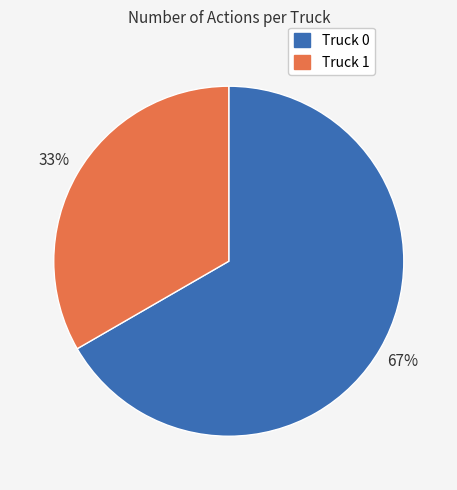

Approximately how many times larger is the value at Truck 0 compared to Truck 1?

2.0